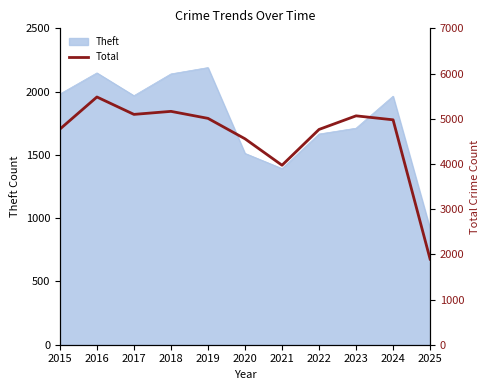

What is the value of the 5th point from the left?

5008